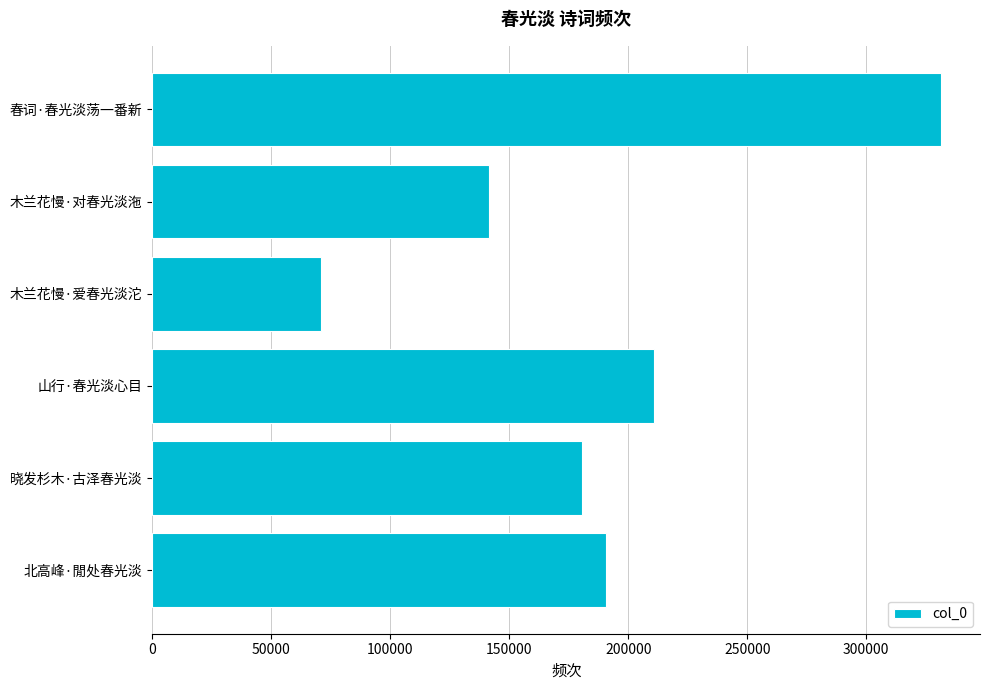

What is the difference between the maximum and minimum values?

260383